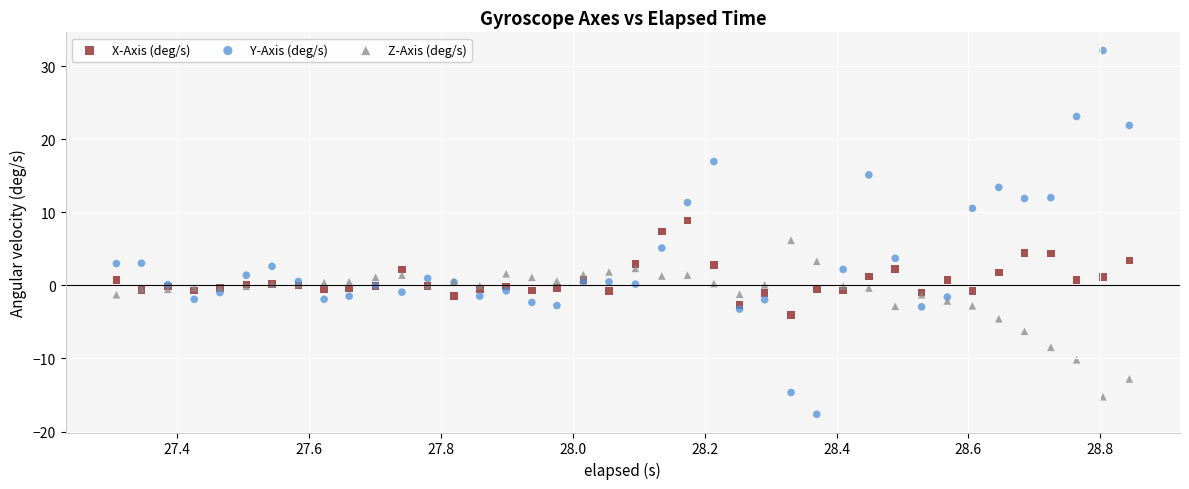

Which series contains the highest Y value?

Y-Axis (deg/s)